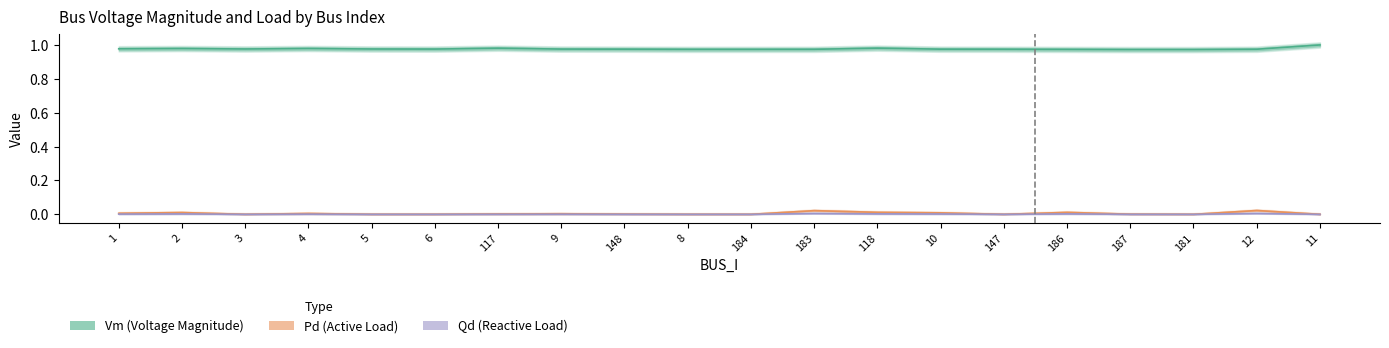

Does the chart display data point markers on the line(s)?

No